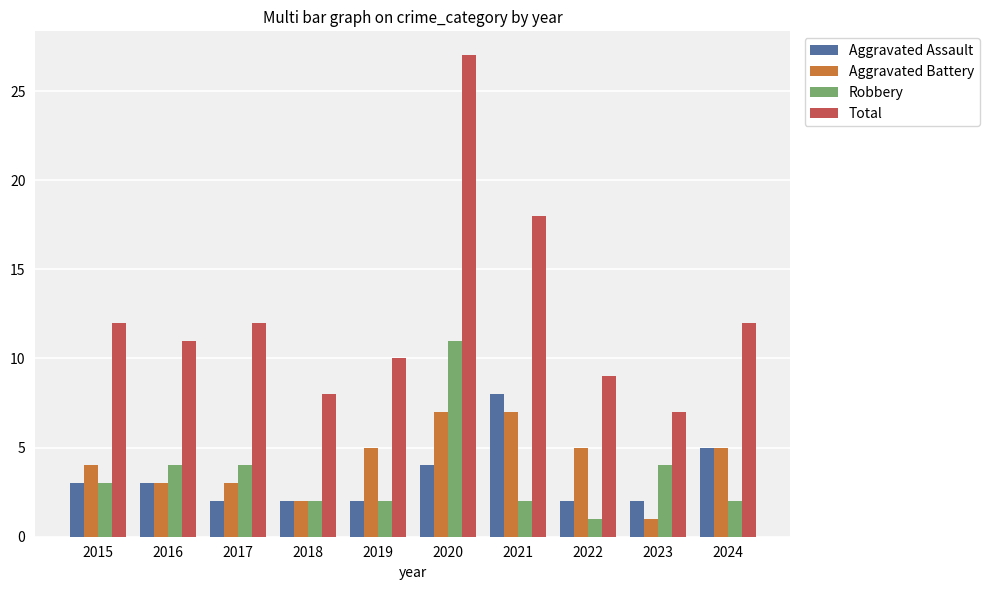

Is it true that Robbery equals 7 at 2017?

False